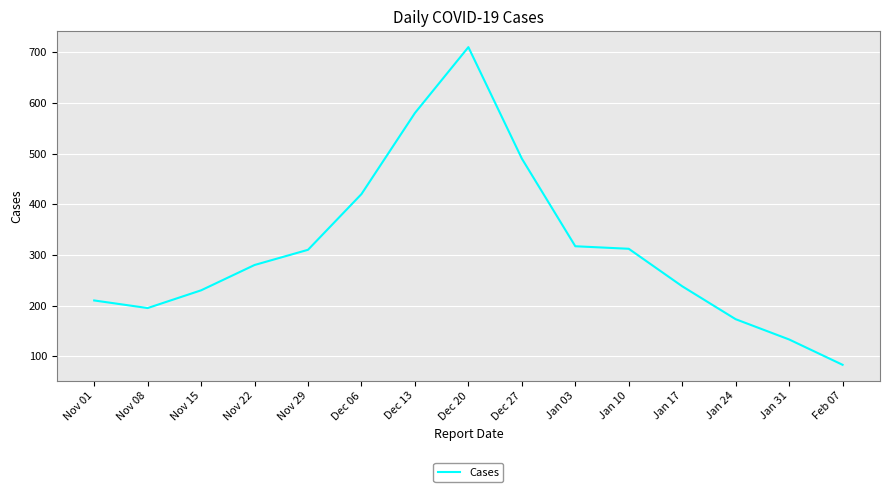

How many series are shown in this chart?

1